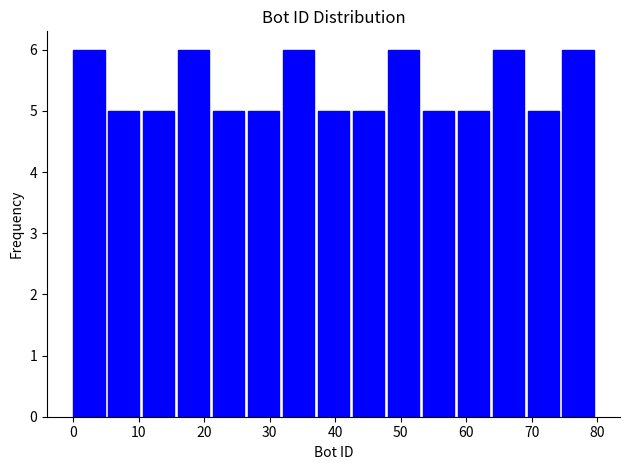

Reading left to right, transcribe this chart: for each bar, give the range it covers on the x-axis and its height. Neither the bar edges nor the heights are printed on the chart, so give them approximately, as read against the axes.

0 to 5: 6
5 to 11: 5
11 to 16: 5
16 to 21: 6
21 to 27: 5
27 to 32: 5
32 to 37: 6
37 to 43: 5
43 to 48: 5
48 to 53: 6
53 to 59: 5
59 to 64: 5
64 to 69: 6
69 to 75: 5
75 to 80: 6